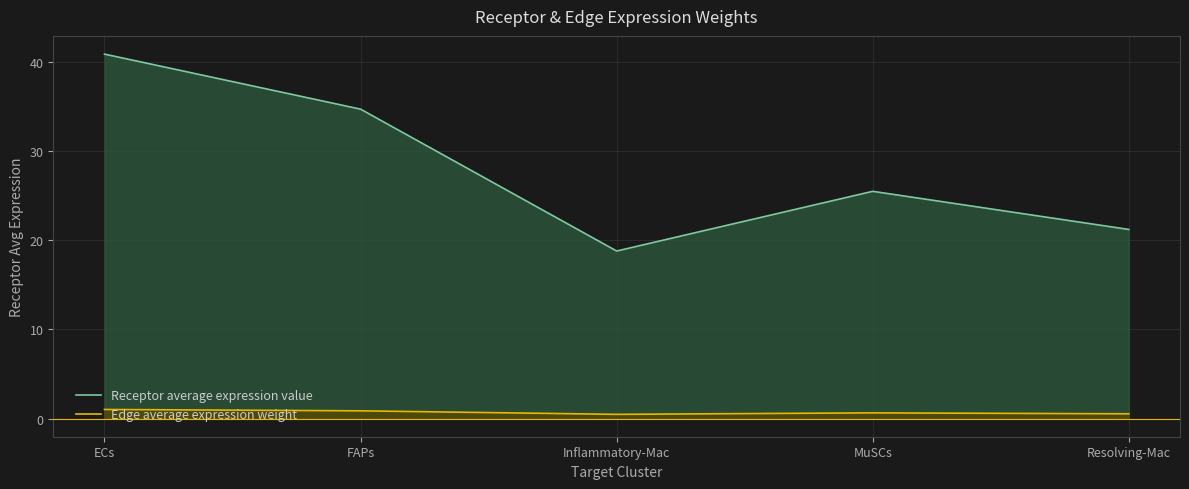

What is the smallest value displayed?

0.5